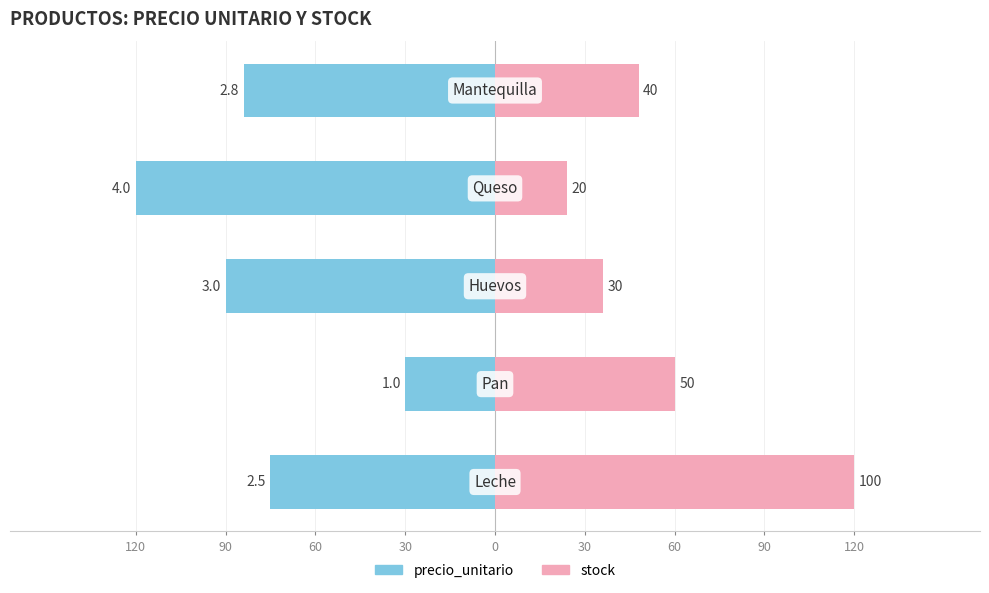

How many distinct data groups are displayed?

2